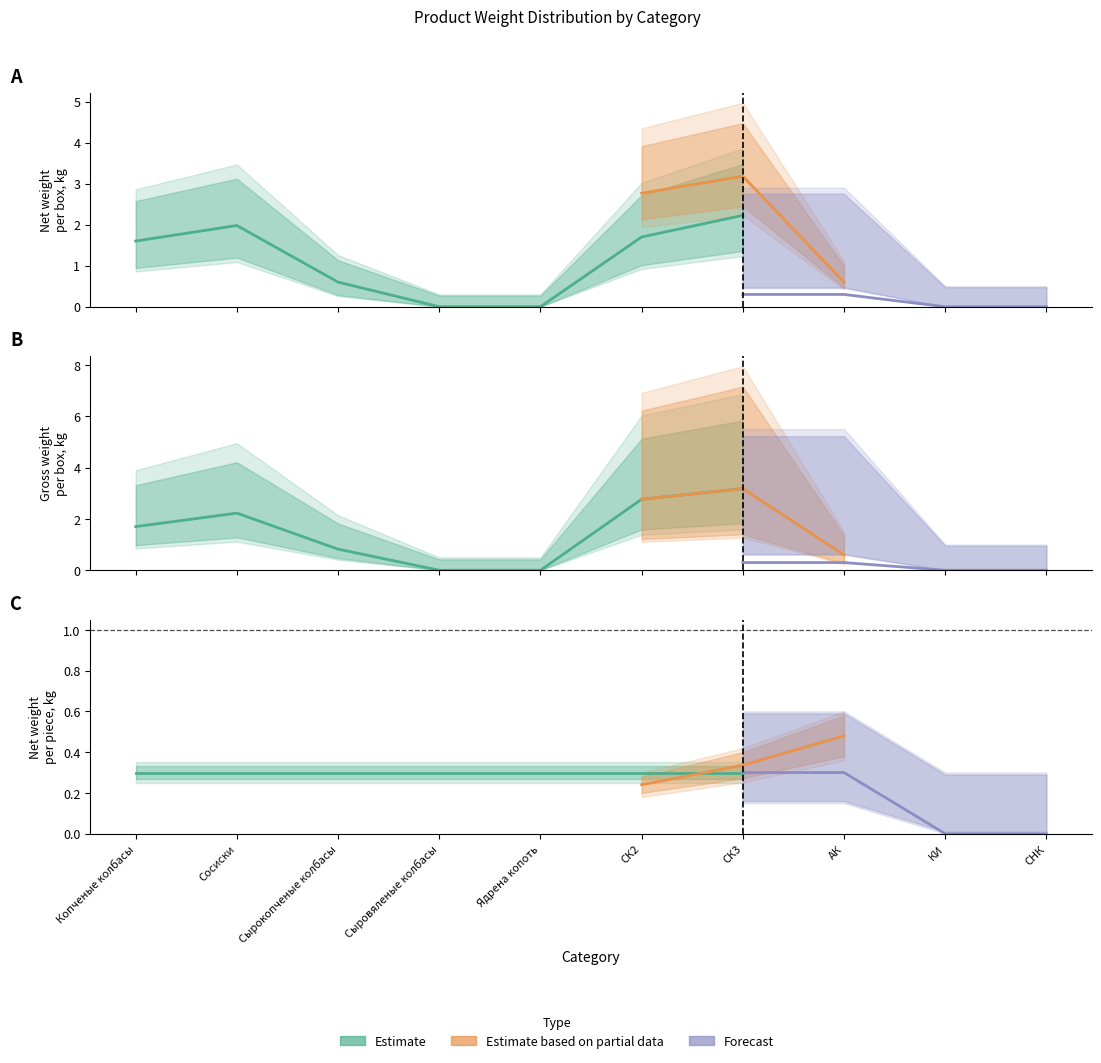

Which category has the highest value in the Estimate based on partial data series?

СК3